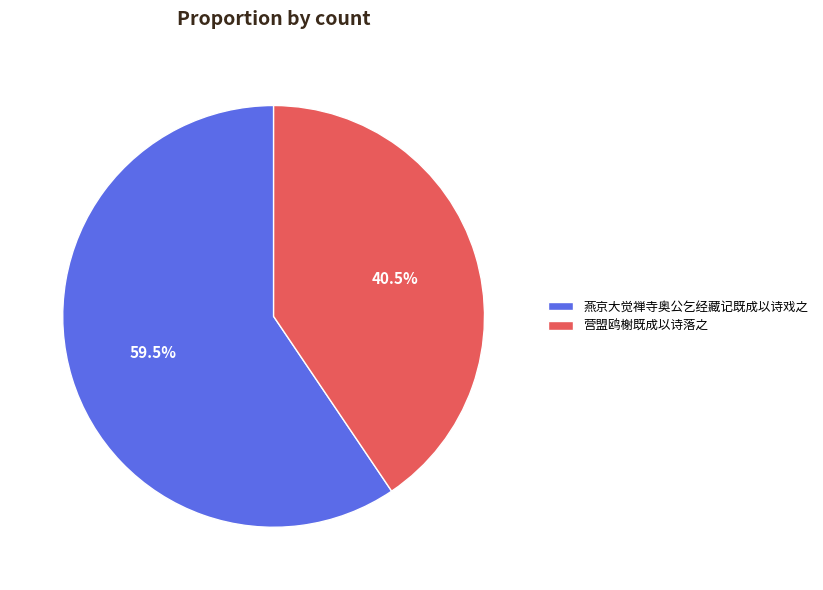

What is the largest slice in the pie chart?

燕京大觉禅寺奥公乞经藏记既成以诗戏之